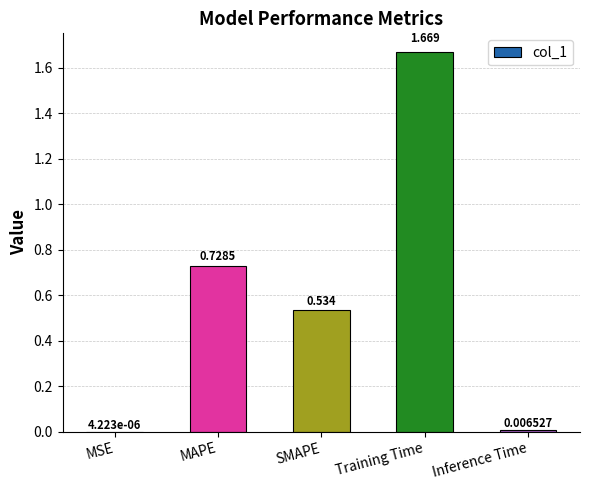

Between MAPE and SMAPE, which is larger?

MAPE